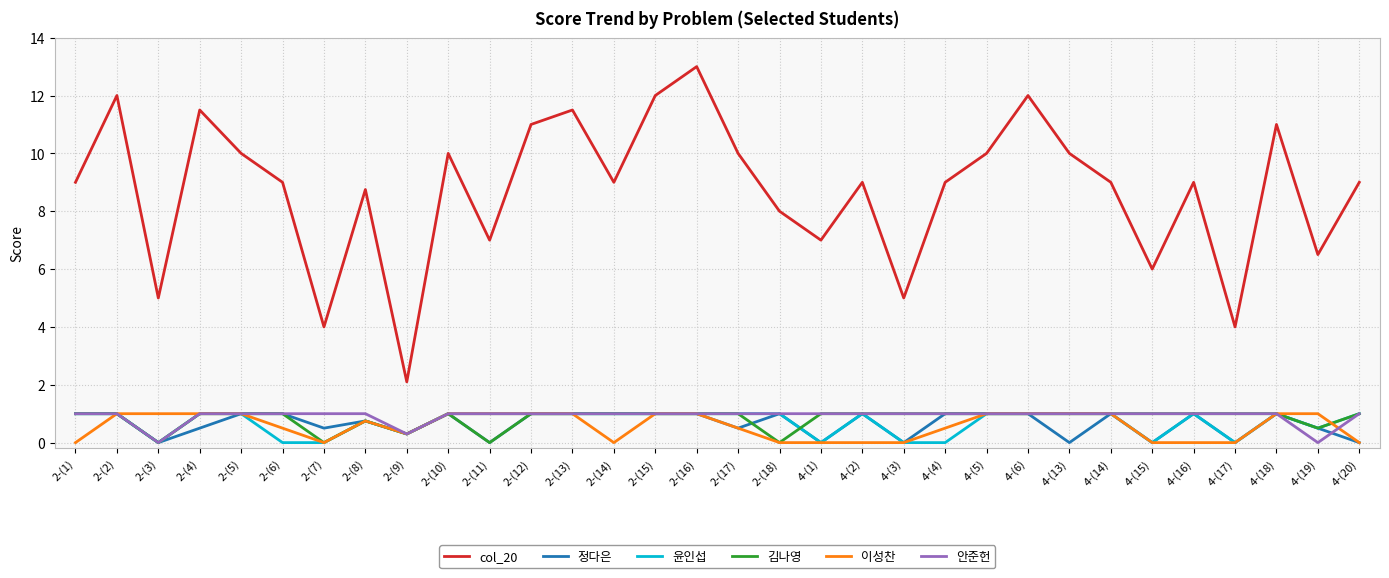

Which series has the largest range (max minus min)?

col_20